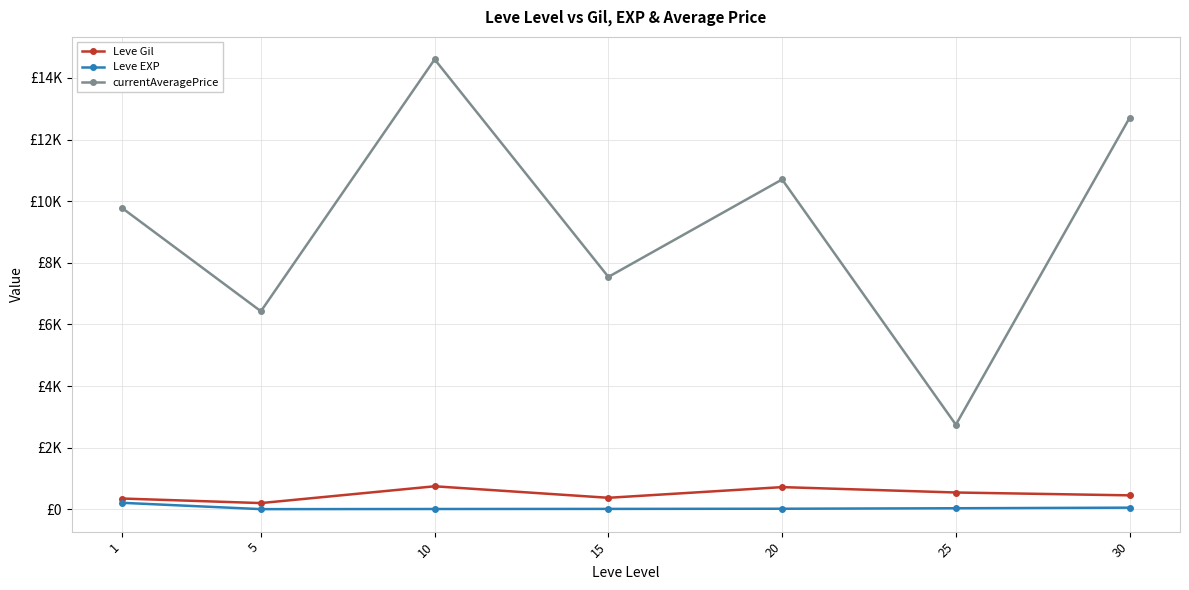

Is this an area chart (filled region under the line)?

No